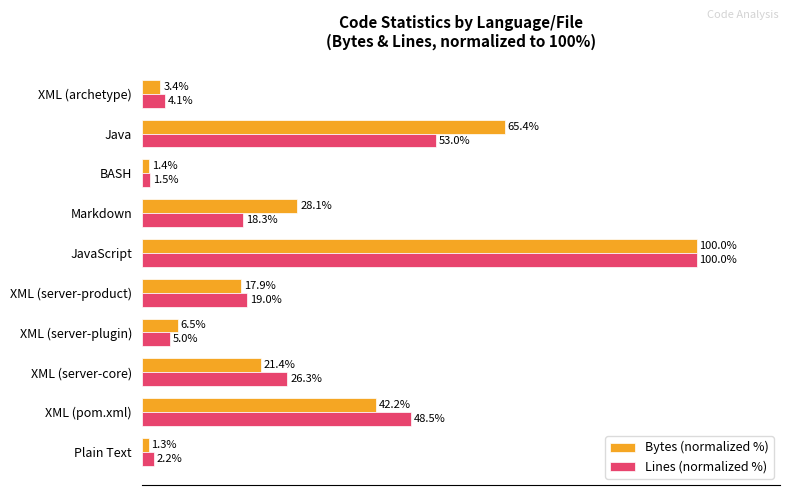

Rank the categories by Bytes (normalized %) value from highest to lowest.

JavaScript, Java, XML (pom.xml), Markdown, XML (server-core), XML (server-product), XML (server-plugin), XML (archetype), BASH, Plain Text